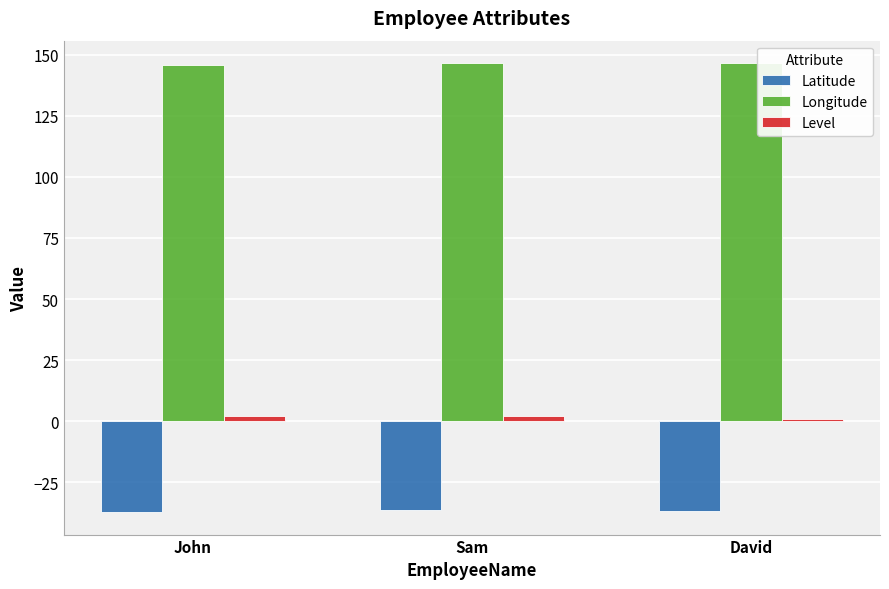

How many distinct data groups are displayed?

3